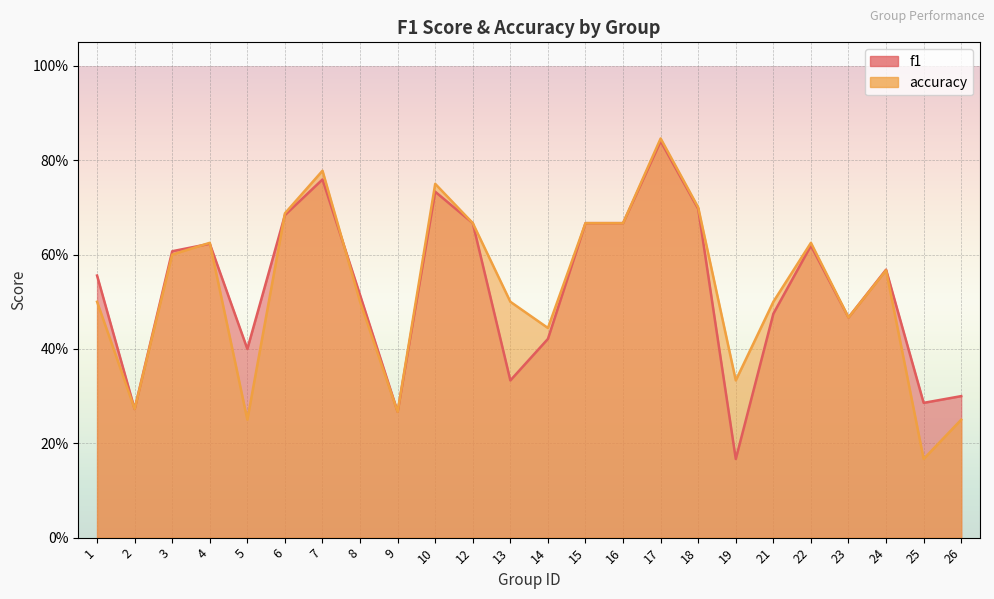

What is the sum of all accuracy values?

12.6